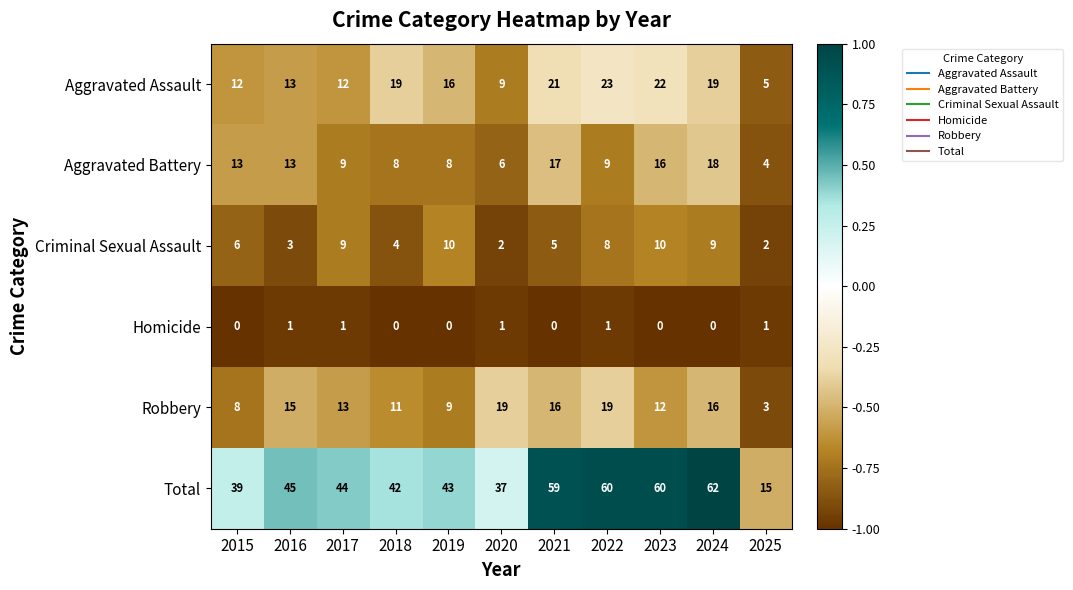

What is the maximum value shown in the chart?

62